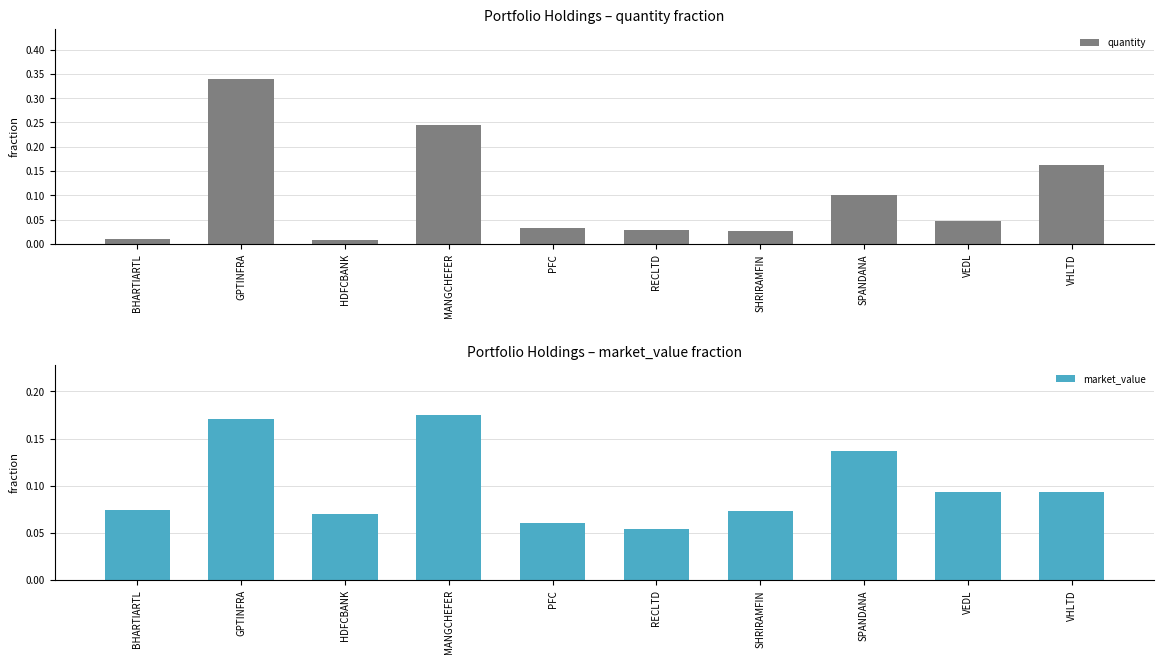

Read the market_value value at SPANDANA.

0.1